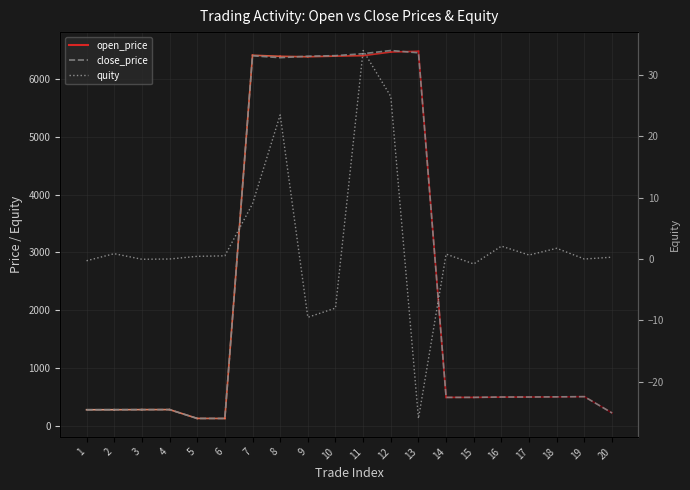

What is the difference between the close_price values at 3 and 15?

212.1